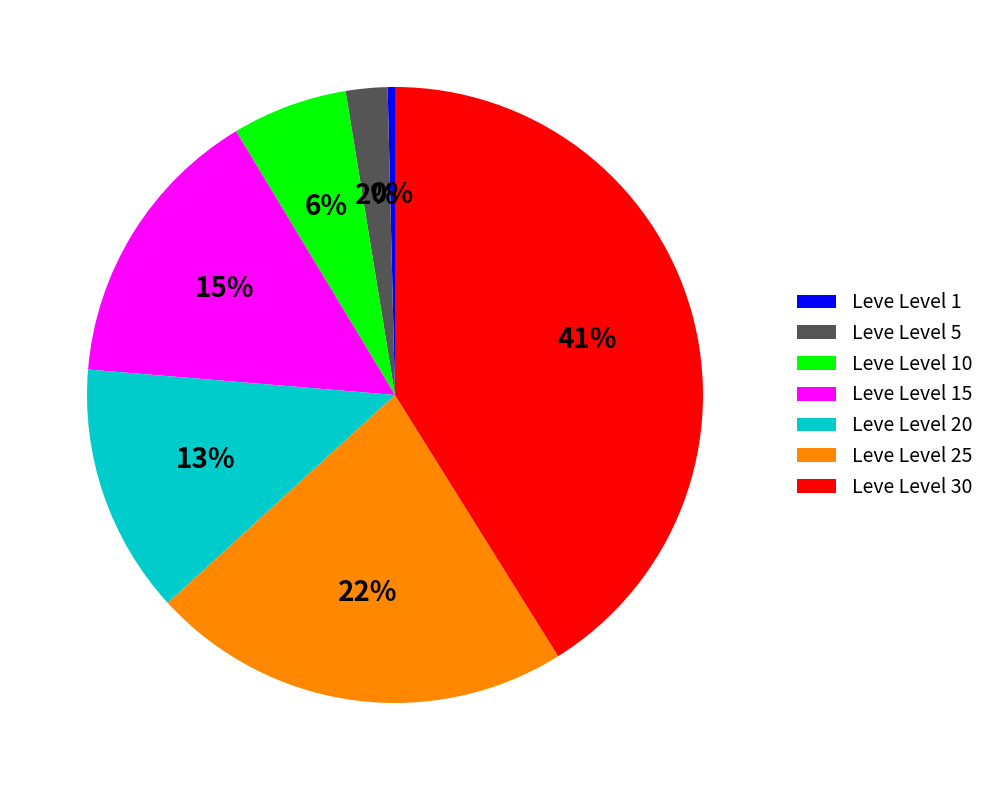

To the nearest percent, what is the difference between the Leve Level 30 and Leve Level 20 slice percentages?

28%